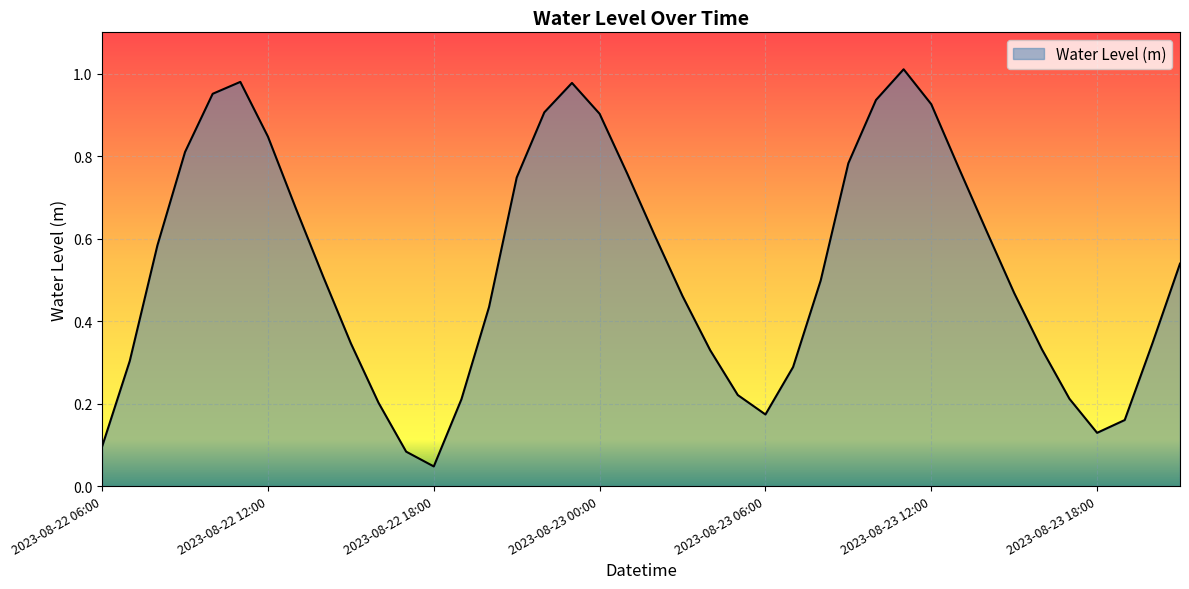

How many lines are shown in the chart?

1